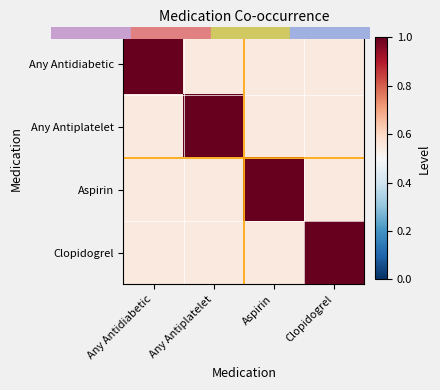

Rank the series at Any Antiplatelet from highest to lowest value.

Any Antiplatelet, Any Antidiabetic, Aspirin, Clopidogrel